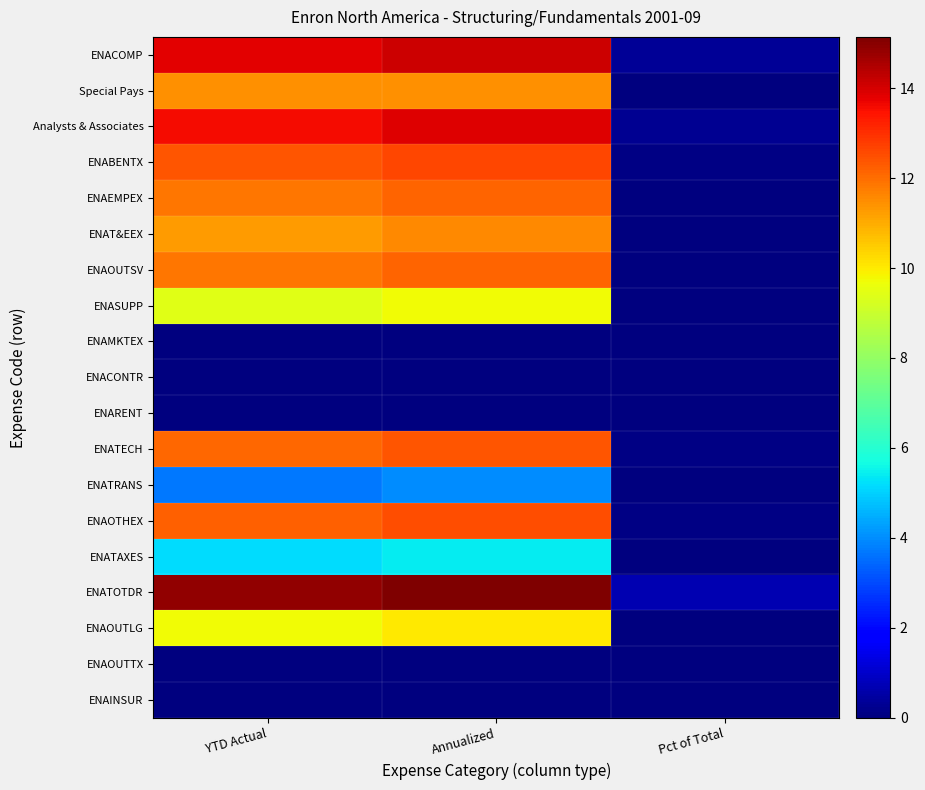

Reading left to right, what are all the values shown in this chart?

ENACOMP: YTD Actual=13.8	Annualized=14.1	Pct of Total=0.3
Special Pays: YTD Actual=11.5	Annualized=11.5	Pct of Total=0.0
Analysts & Associates: YTD Actual=13.6	Annualized=13.9	Pct of Total=0.2
ENABENTX: YTD Actual=12.4	Annualized=12.6	Pct of Total=0.1
ENAEMPEX: YTD Actual=11.9	Annualized=12.1	Pct of Total=0.0
ENAT&EEX: YTD Actual=11.3	Annualized=11.6	Pct of Total=0.0
ENAOUTSV: YTD Actual=11.8	Annualized=12.1	Pct of Total=0.0
ENASUPP: YTD Actual=9.4	Annualized=9.7	Pct of Total=0.0
ENAMKTEX: YTD Actual=0.0	Annualized=0.0	Pct of Total=0.0
ENACONTR: YTD Actual=0.0	Annualized=0.0	Pct of Total=0.0
ENARENT: YTD Actual=0.0	Annualized=0.0	Pct of Total=0.0
ENATECH: YTD Actual=12.1	Annualized=12.4	Pct of Total=0.1
ENATRANS: YTD Actual=3.7	Annualized=4.0	Pct of Total=0.0
ENAOTHEX: YTD Actual=12.2	Annualized=12.5	Pct of Total=0.1
ENATAXES: YTD Actual=5.2	Annualized=5.4	Pct of Total=0.0
ENATOTDR: YTD Actual=14.9	Annualized=15.1	Pct of Total=0.7
ENAOUTLG: YTD Actual=9.7	Annualized=10.0	Pct of Total=0.0
ENAOUTTX: YTD Actual=0.0	Annualized=0.0	Pct of Total=0.0
ENAINSUR: YTD Actual=0.0	Annualized=0.0	Pct of Total=0.0